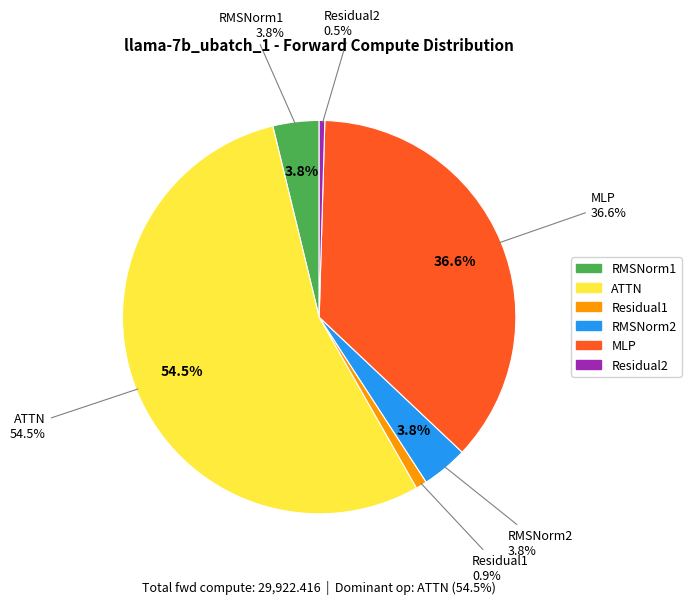

The RMSNorm1 slice represents 16% of the pie. True or false?

False